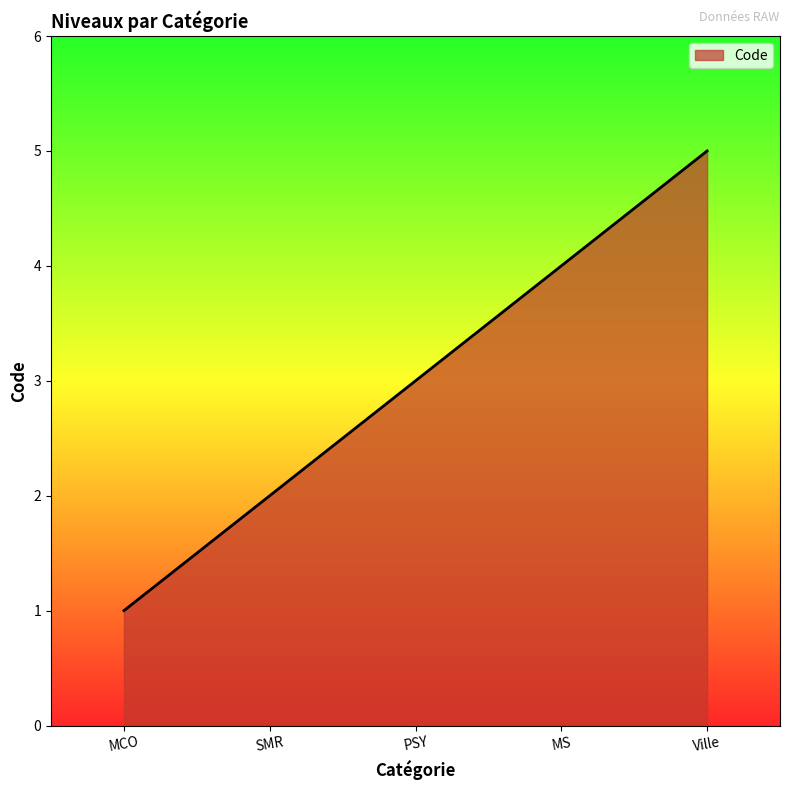

Reading left to right, transcribe all the data shown in this chart.

1	2	3	4	5